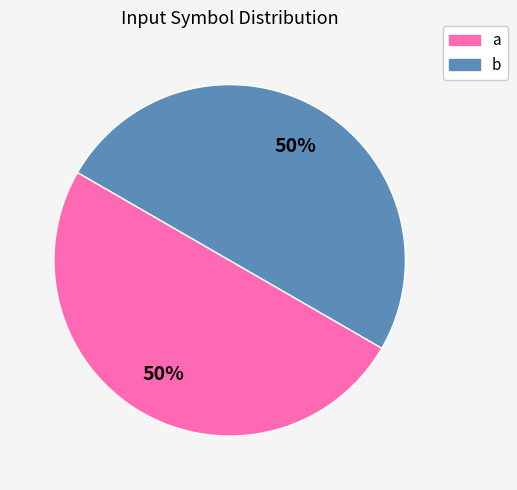

Is the sum of a and b greater than half?

Yes